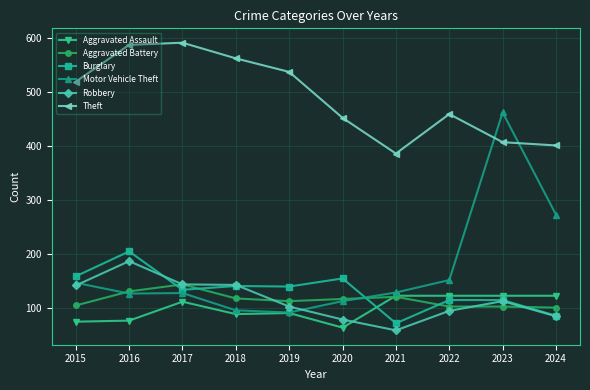

Where is the first local minimum for Theft?

2021